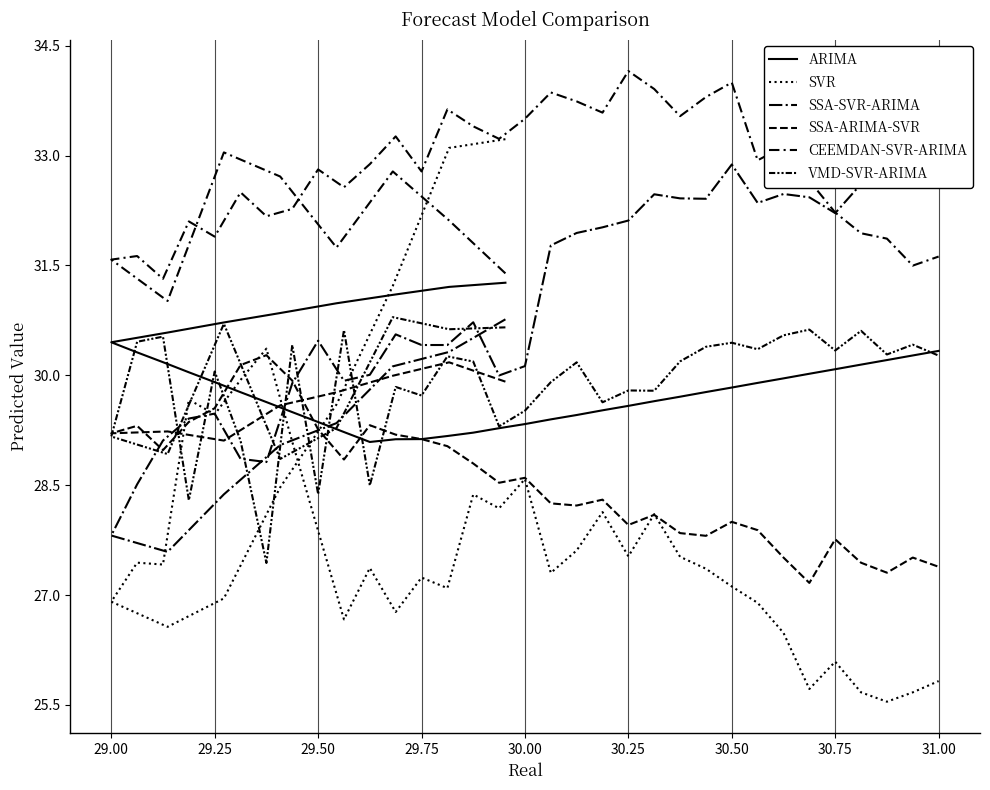

How many intersections are there between SSA-SVR-ARIMA and CEEMDAN-SVR-ARIMA?

1